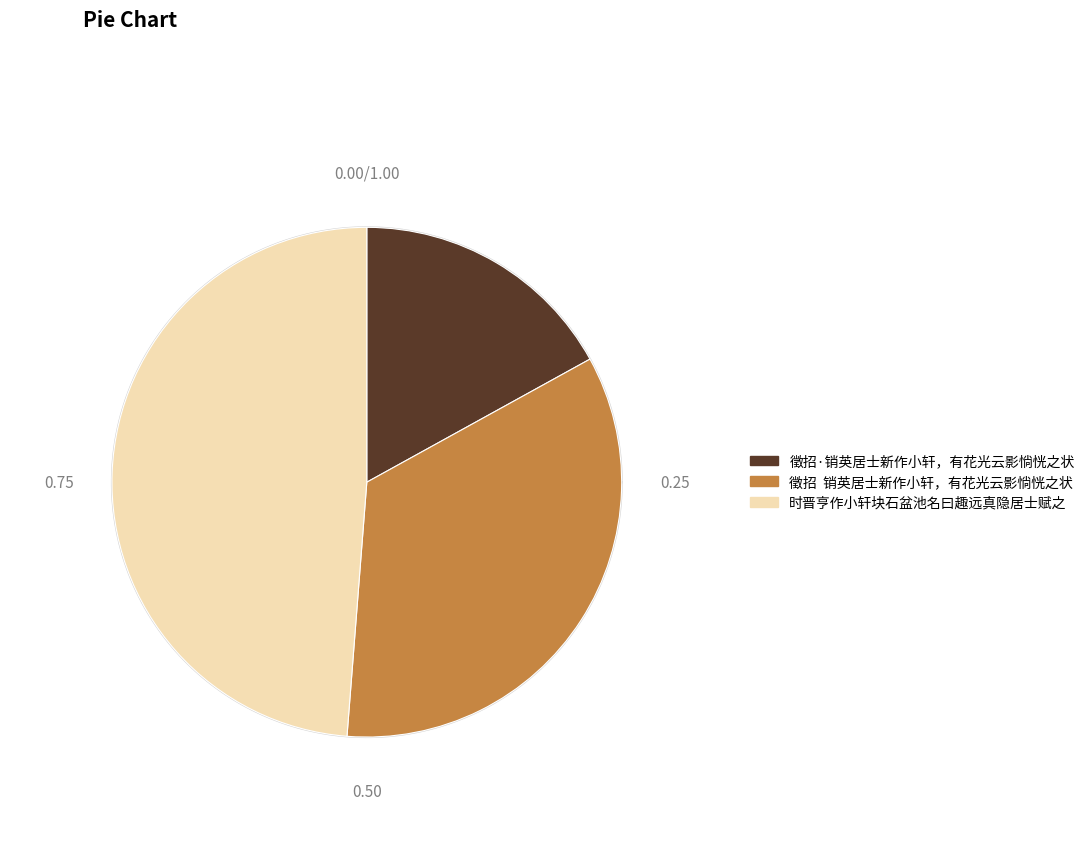

How many slices are in this pie chart?

3